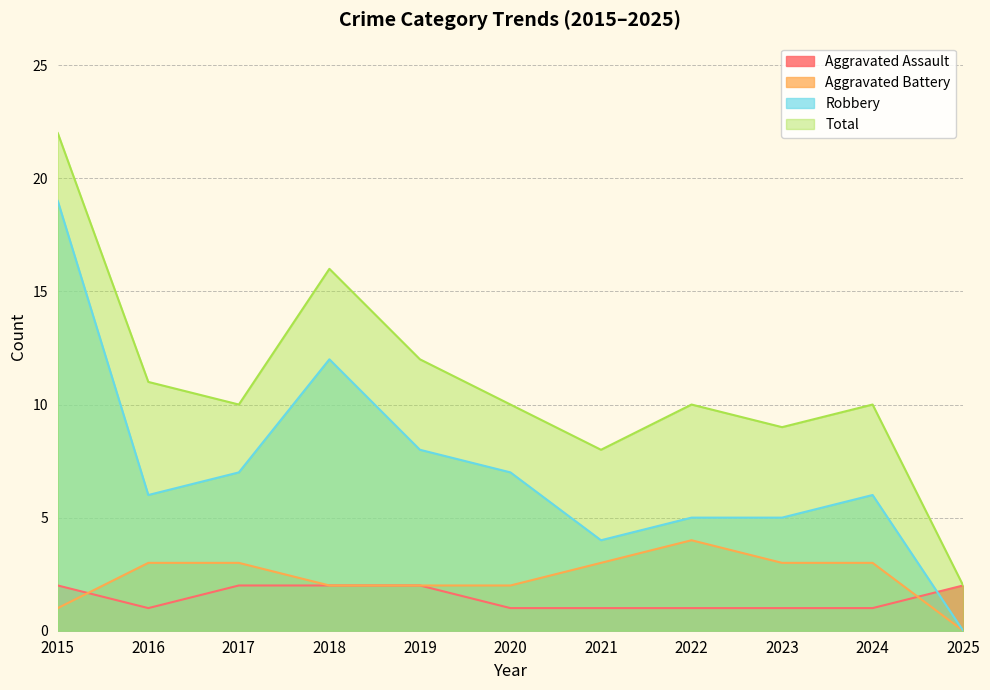

Rank the categories by Aggravated Assault value from highest to lowest.

2015, 2017, 2018, 2019, 2025, 2016, 2020, 2021, 2022, 2023, 2024